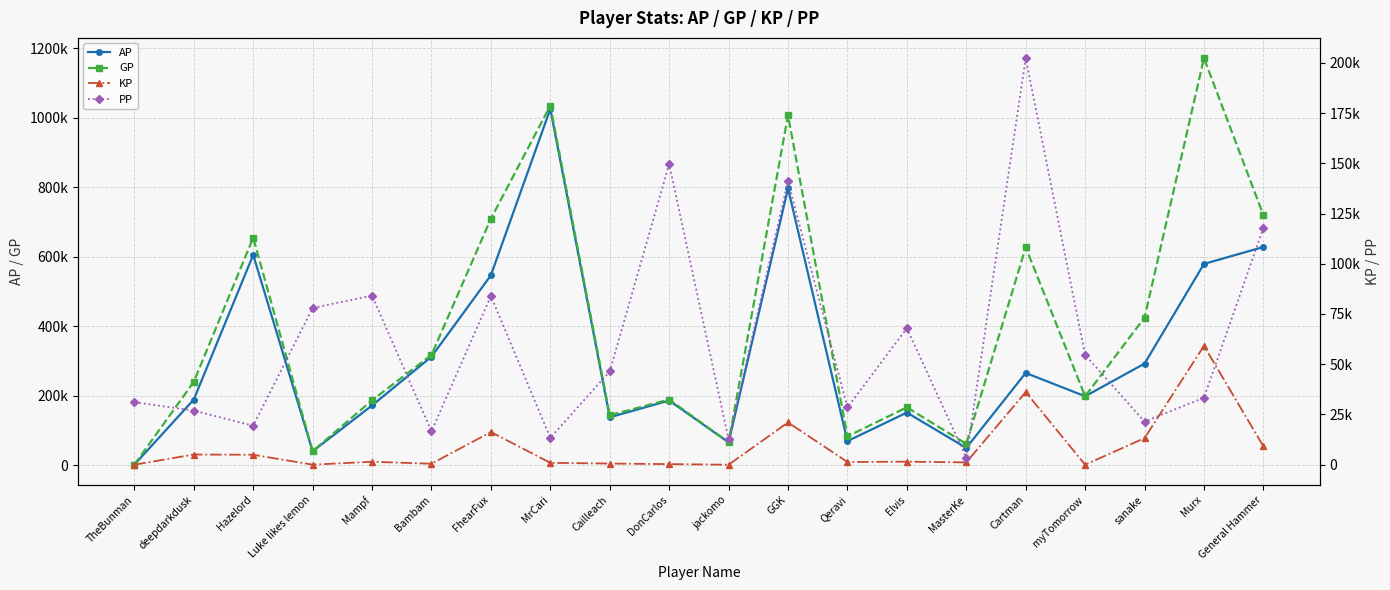

At how many categories does at least one series exceed 669834?

5